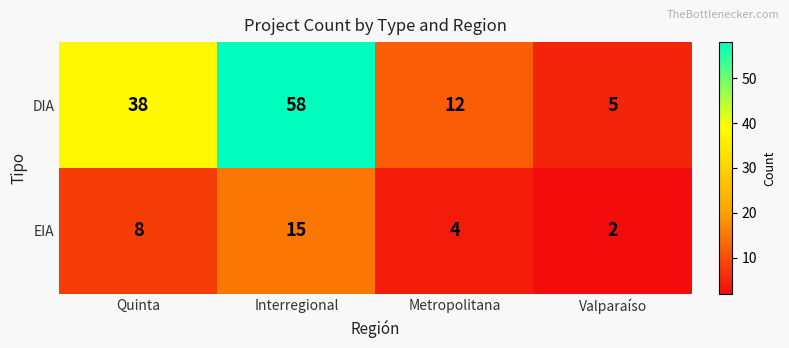

What is the total value across all series at Interregional?

73